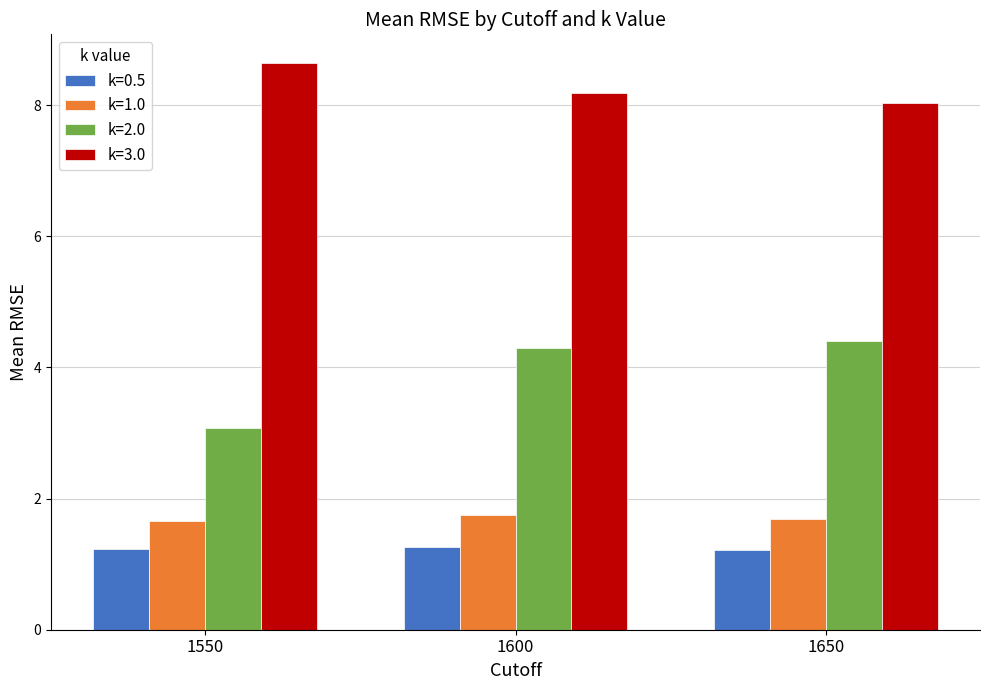

Rank the series at 1650 from lowest to highest value.

k=0.5, k=1.0, k=2.0, k=3.0